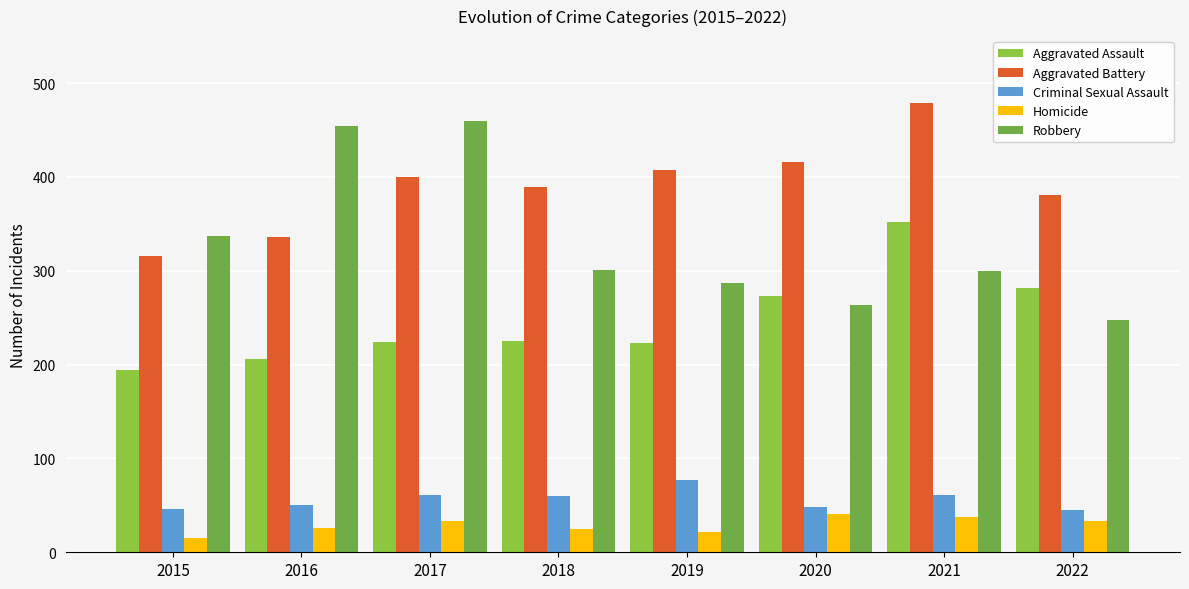

What is the average value of the Homicide series?

29